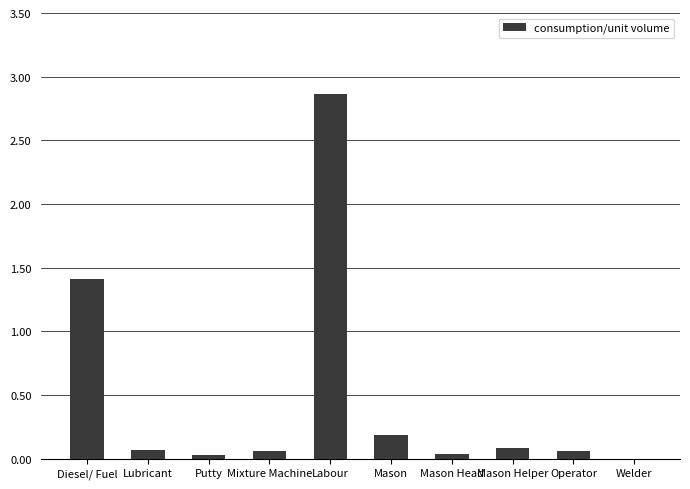

What is the average value?

0.5